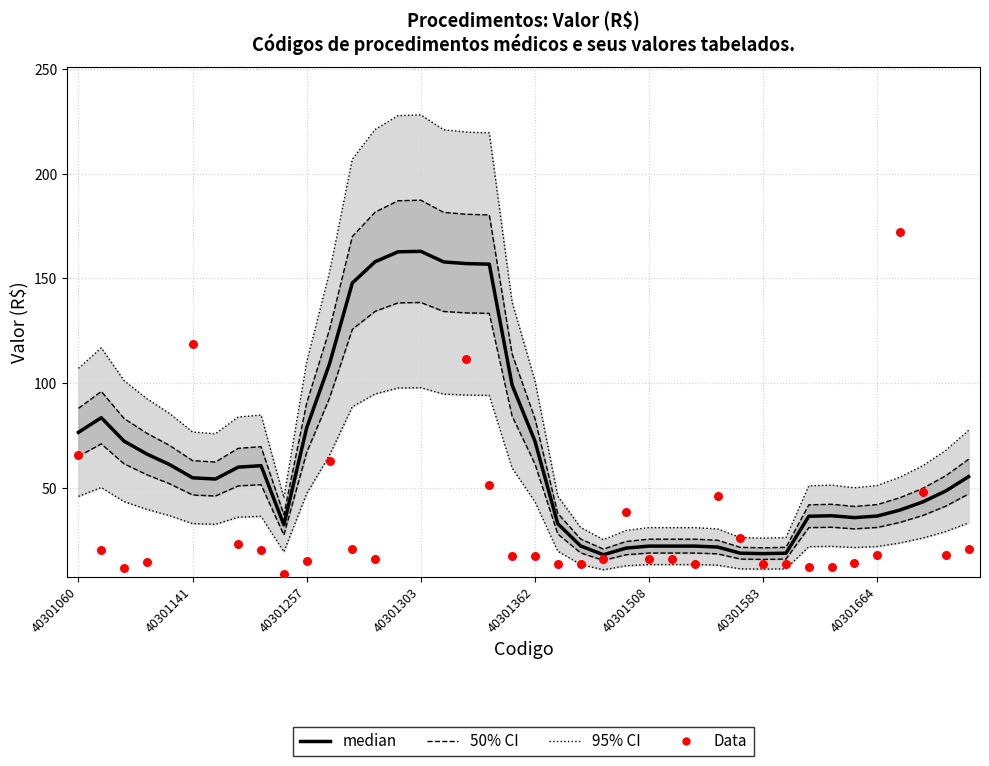

Which series has the largest Y range (max minus min)?

Data